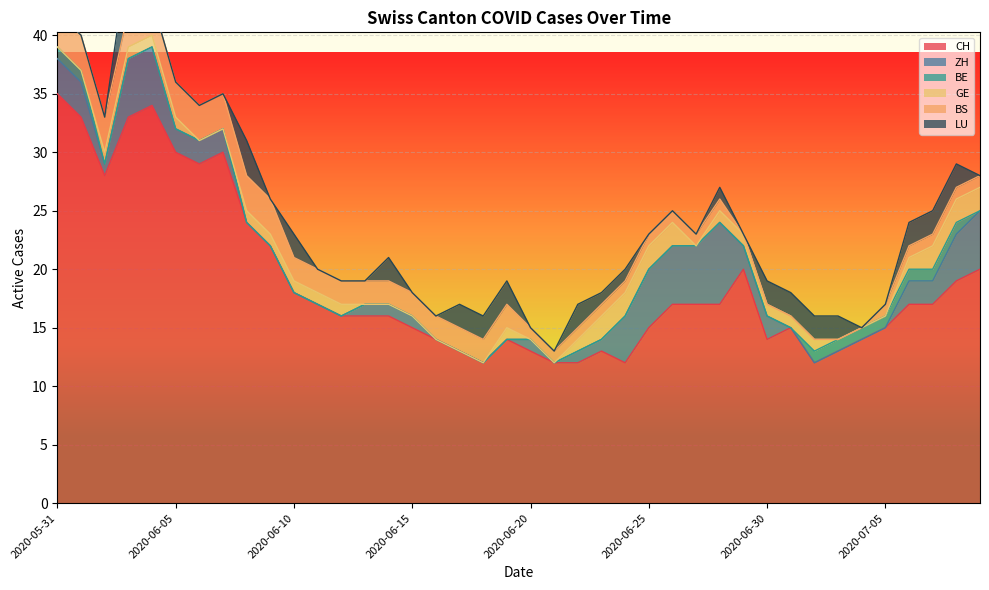

Where does the ZH series first go above 1?

2020-05-31